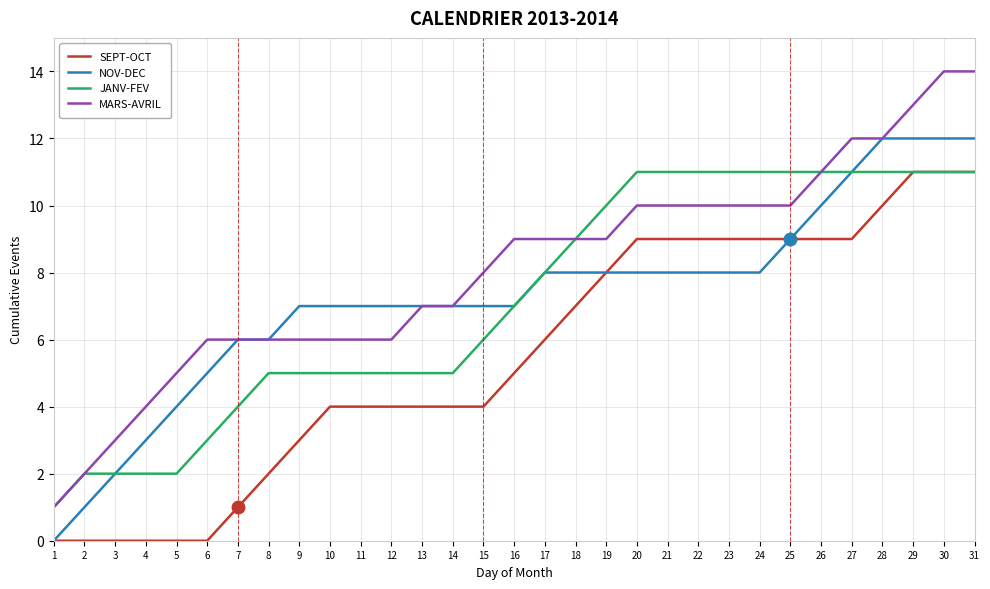

True or false: SEPT-OCT and MARS-AVRIL cross at least once.

False